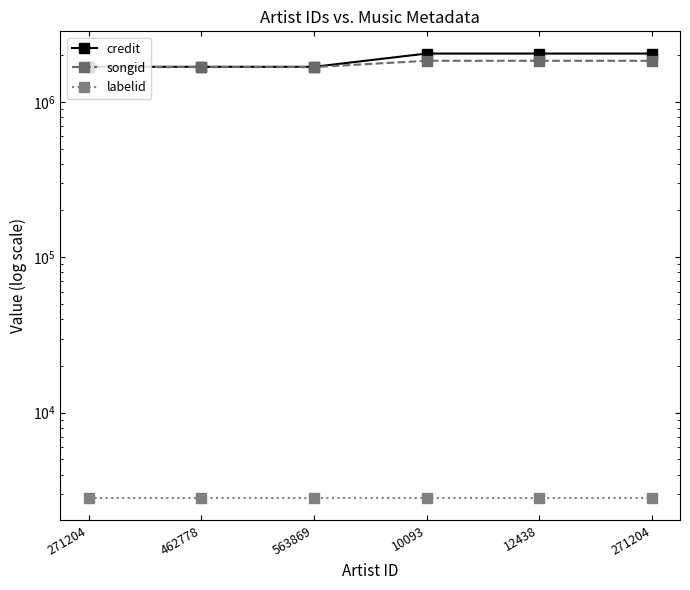

The labelid series shows 583 at 10093. True or false?

False